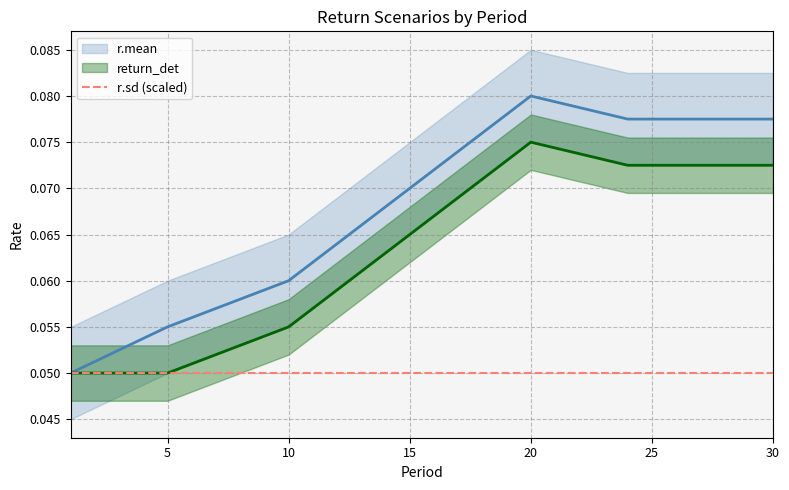

Which has a higher value, 1 or 30?

30